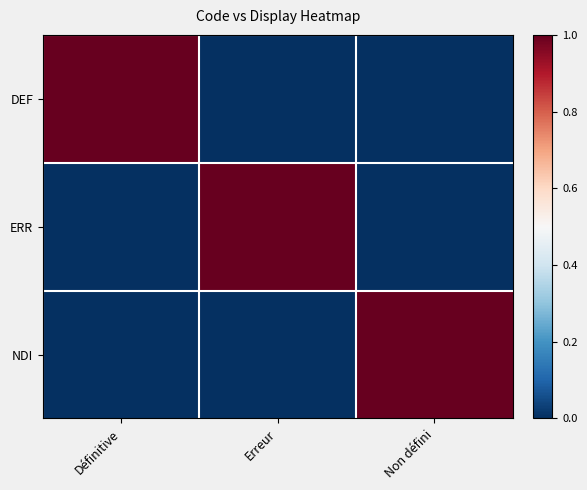

Count the number of data series in this chart.

3